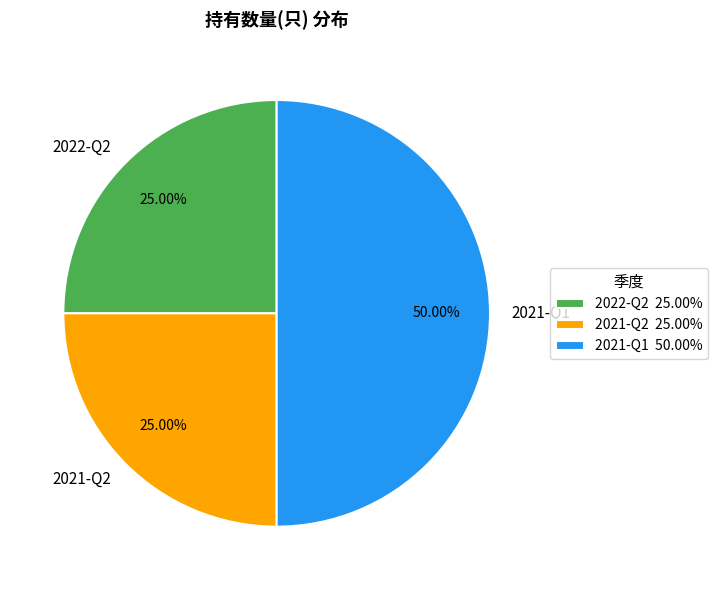

Between 2021-Q1 and 2022-Q2, which is larger?

2021-Q1